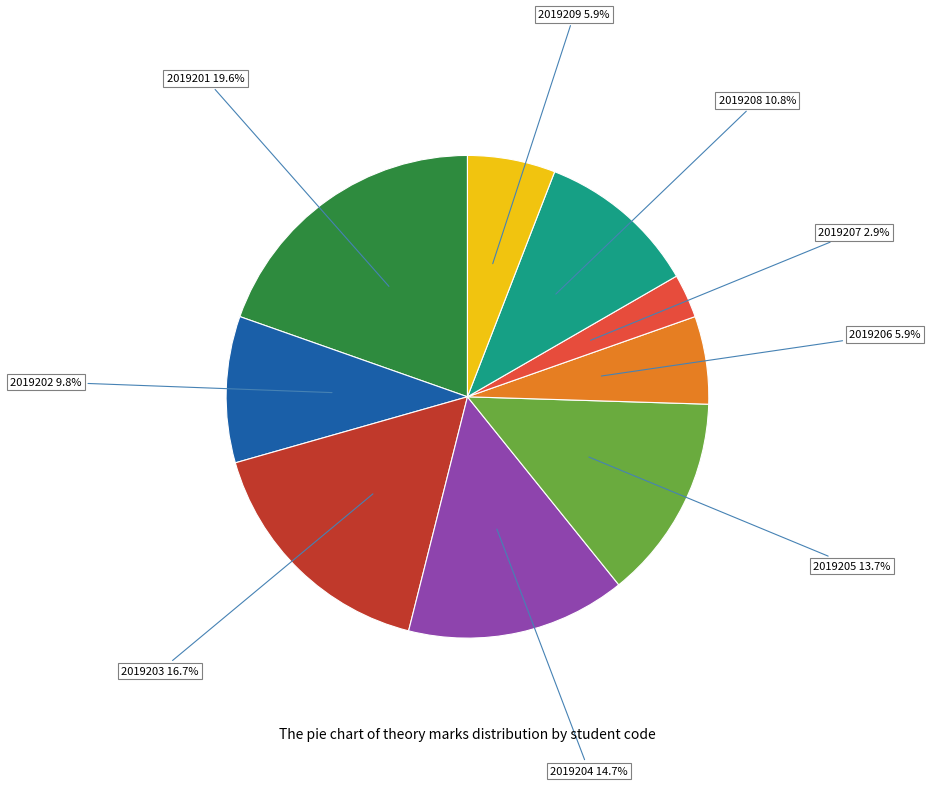

What percentage is the 2019204 slice, to the nearest percent?

15%